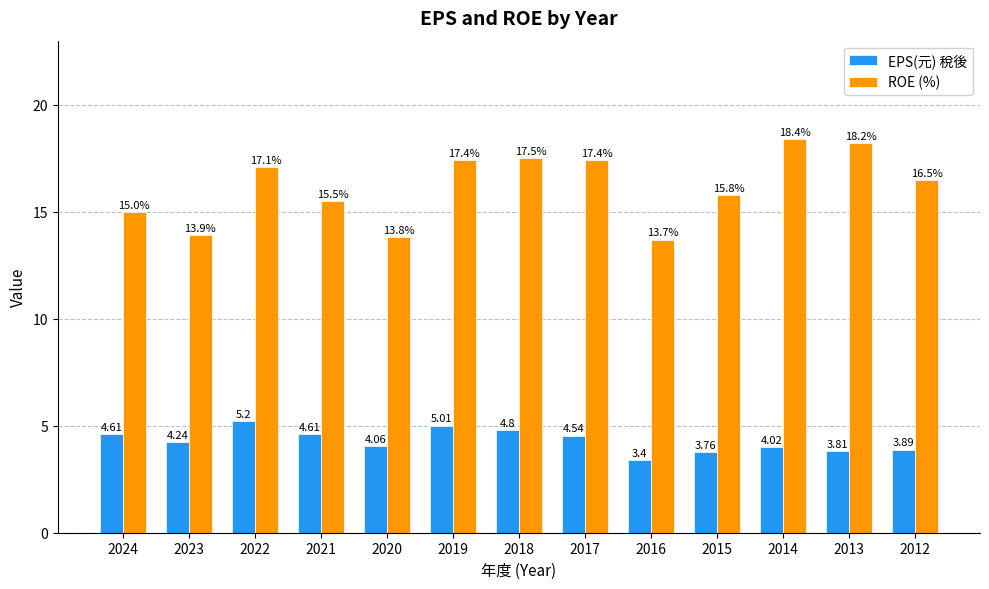

How many bars are there in each group?

2